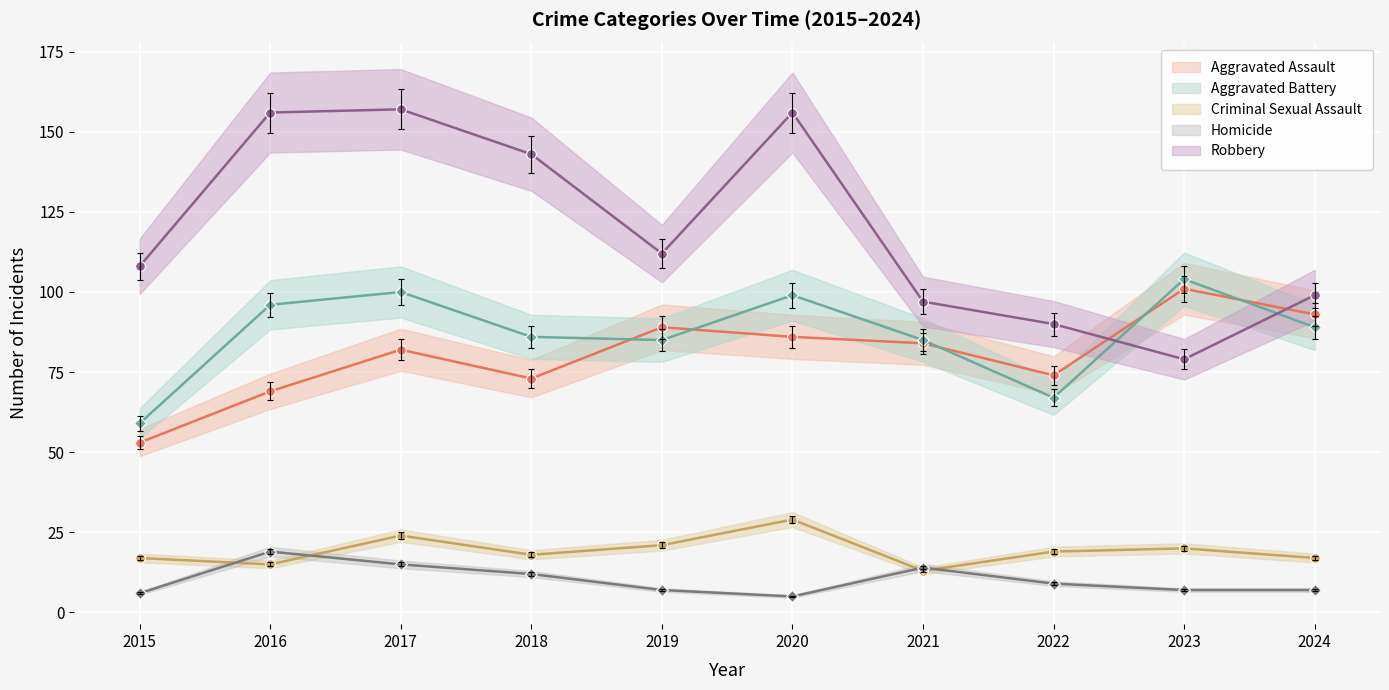

True or false: Robbery has more than 1 interior local peaks.

True